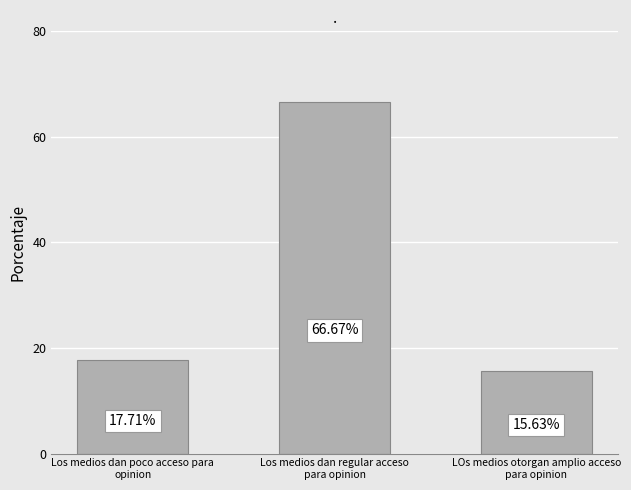

Reading left to right, transcribe all the data shown in this chart.

Los medios dan poco acceso para
opinion=17.7	Los medios dan regular acceso
para opinion=66.7	LOs medios otorgan amplio acceso
para opinion=15.6